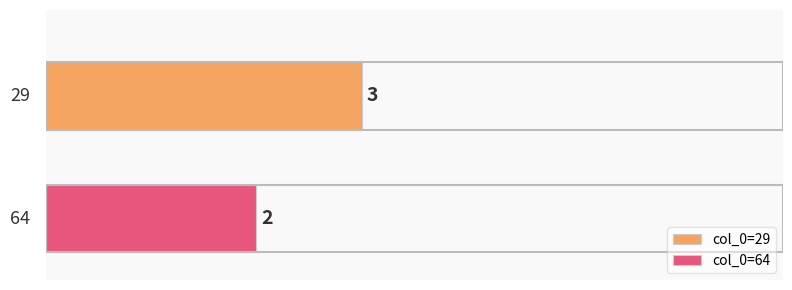

List the series in order of their overall mean, lowest first.

col_0=64, col_0=29